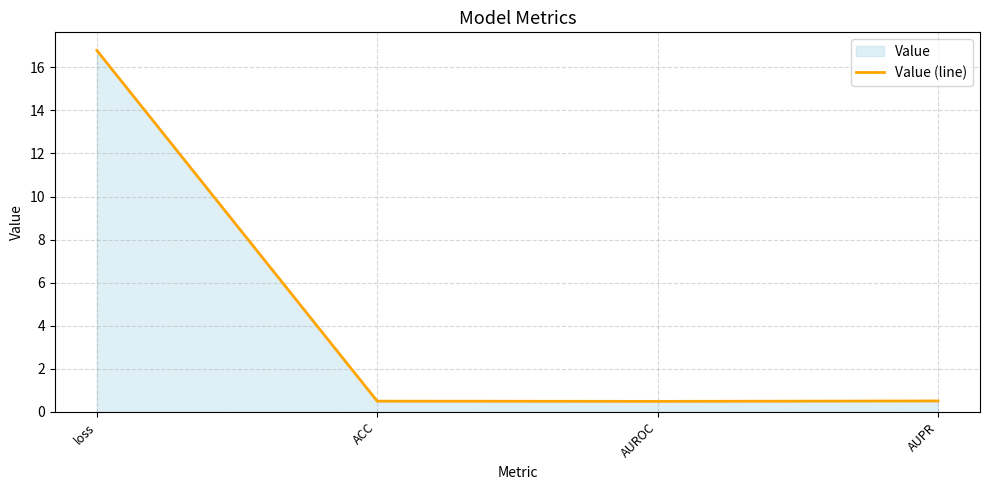

Reading left to right, what are all the values shown in this chart?

loss=16.8	ACC=0.5	AUROC=0.5	AUPR=0.5